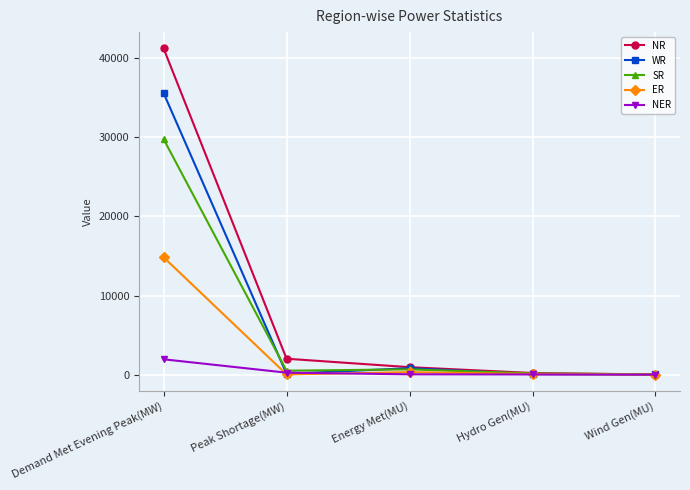

Which series has the widest spread of values?

NR